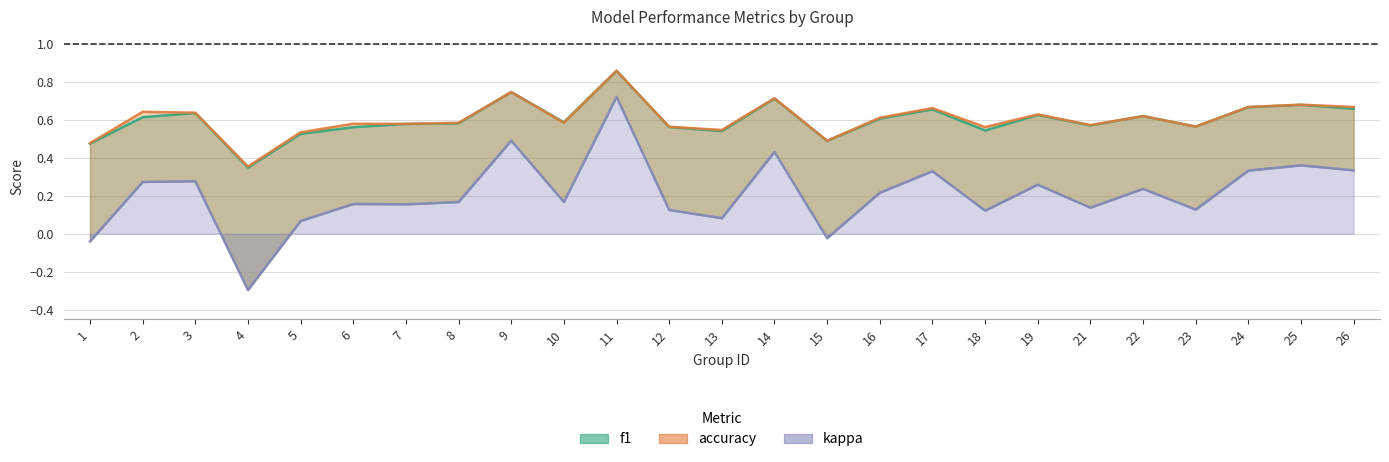

How many data points in kappa are less than 0?

3